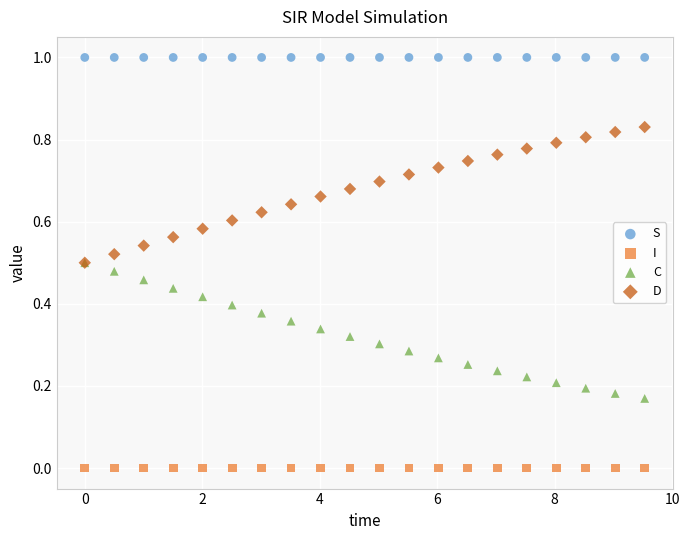

Which series contains the highest Y value?

S